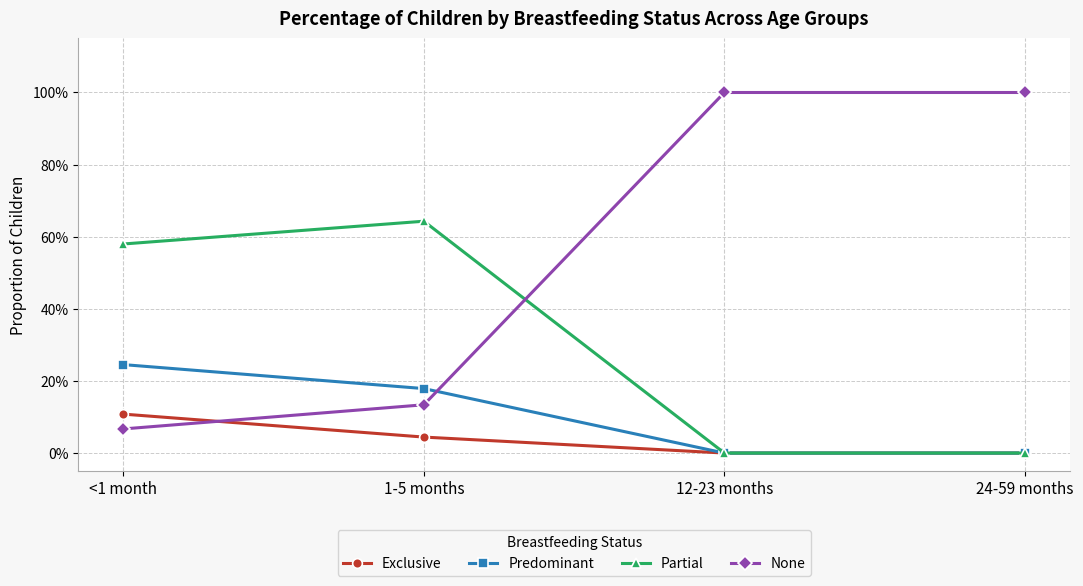

What is the maximum value for Exclusive?

0.1